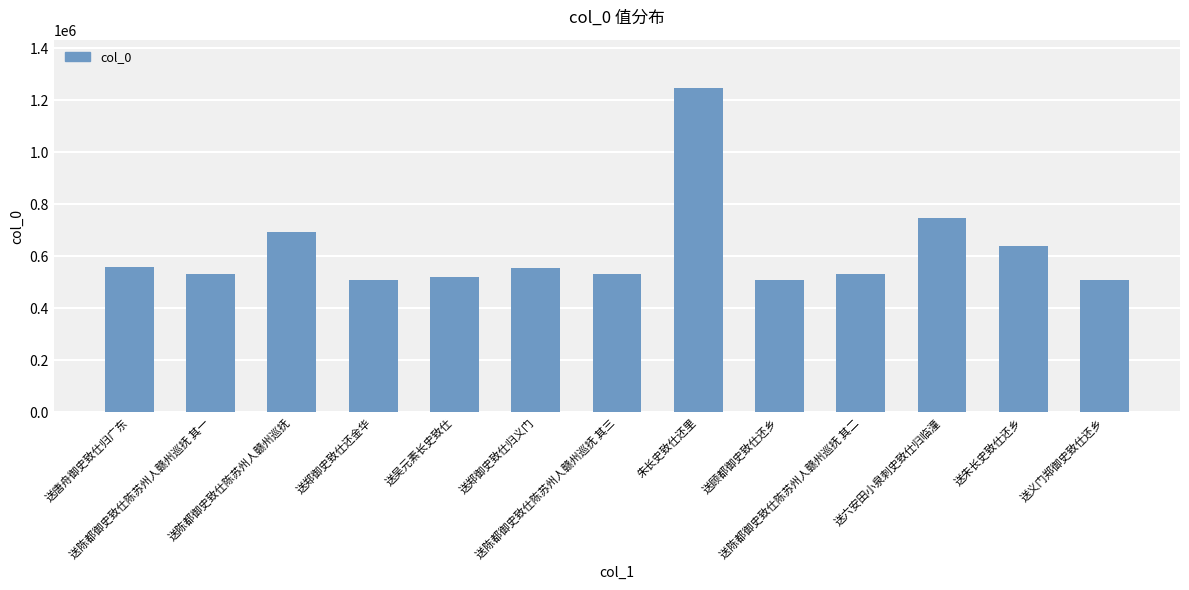

What is the difference between the maximum and minimum values?

738419